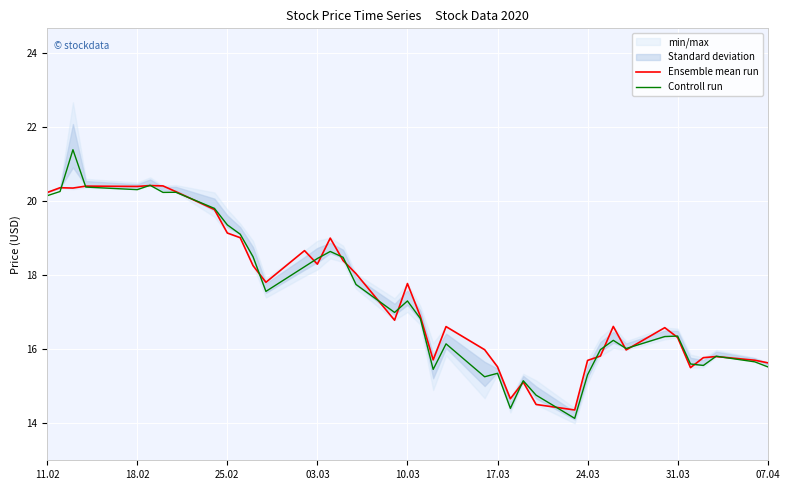

What is the greatest value displayed?

21.4